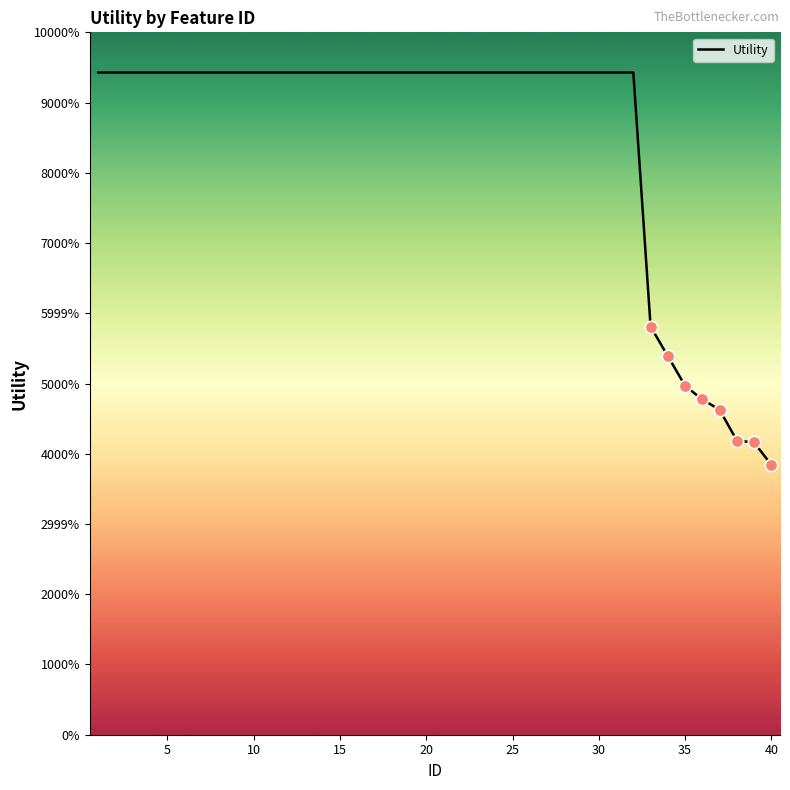

Is this an area chart (filled region under the line)?

No